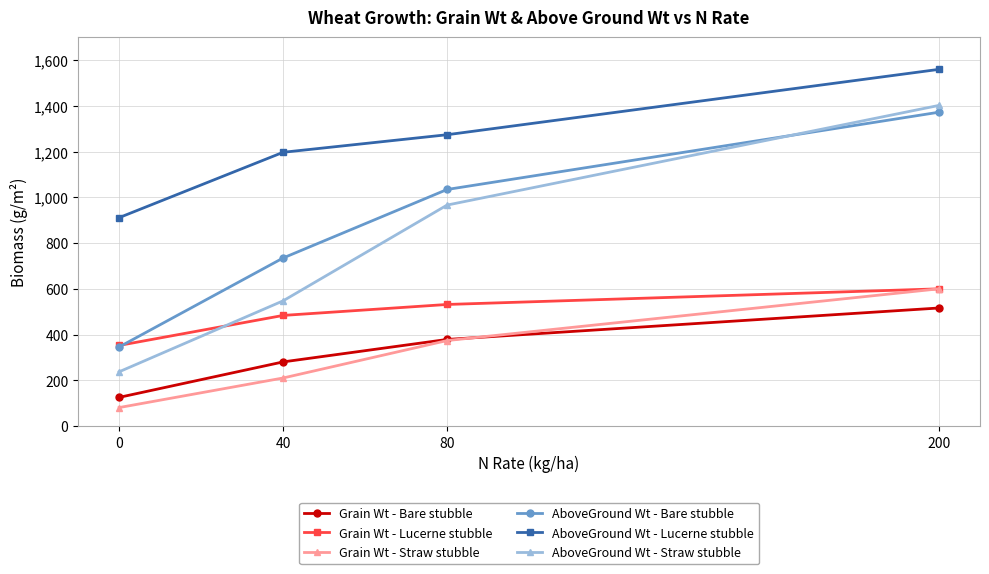

True or false: AboveGround Wt - Straw stubble and Grain Wt - Bare stubble cross at least once.

False